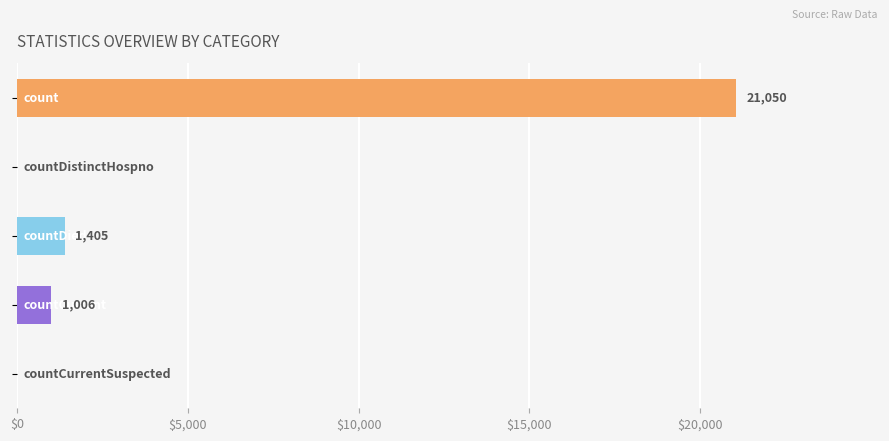

What is the sum of all values?

23461